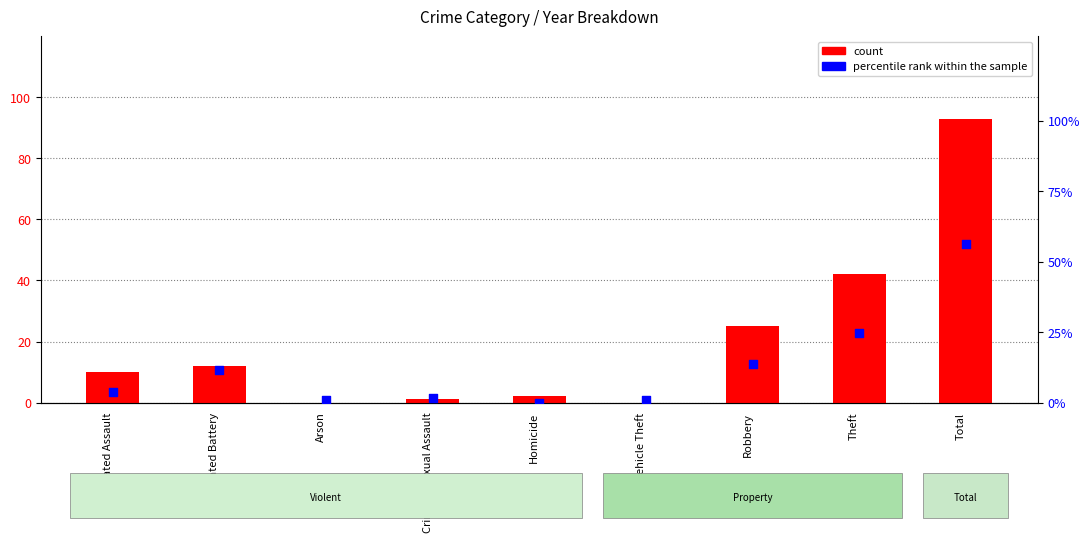

At which category is the sum across all series the highest?

Total